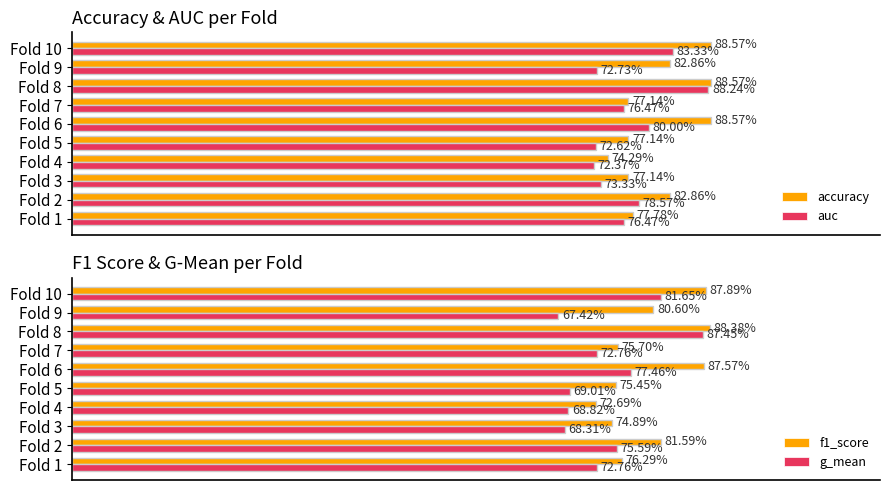

Which series has the largest range (max minus min)?

g_mean